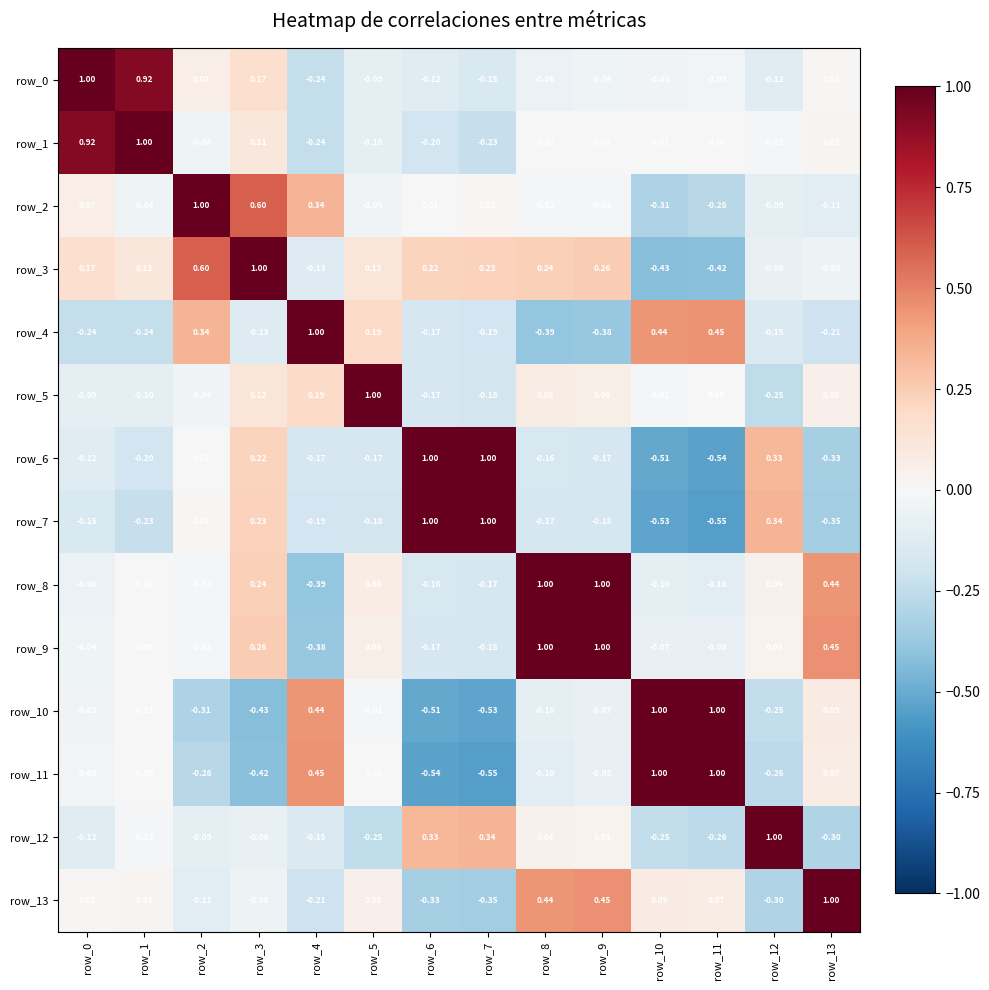

How many series are shown in this chart?

14